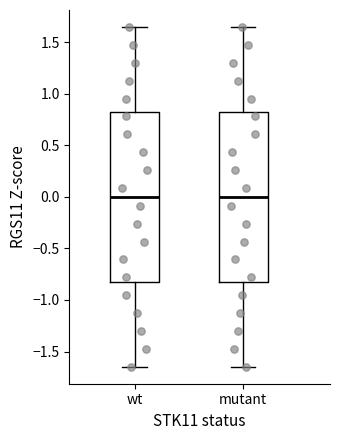

Where does the upper whisker of the box for wt end on the y-axis? The values are not printed on the chart, so give them approximately, as read against the axis.

1.65